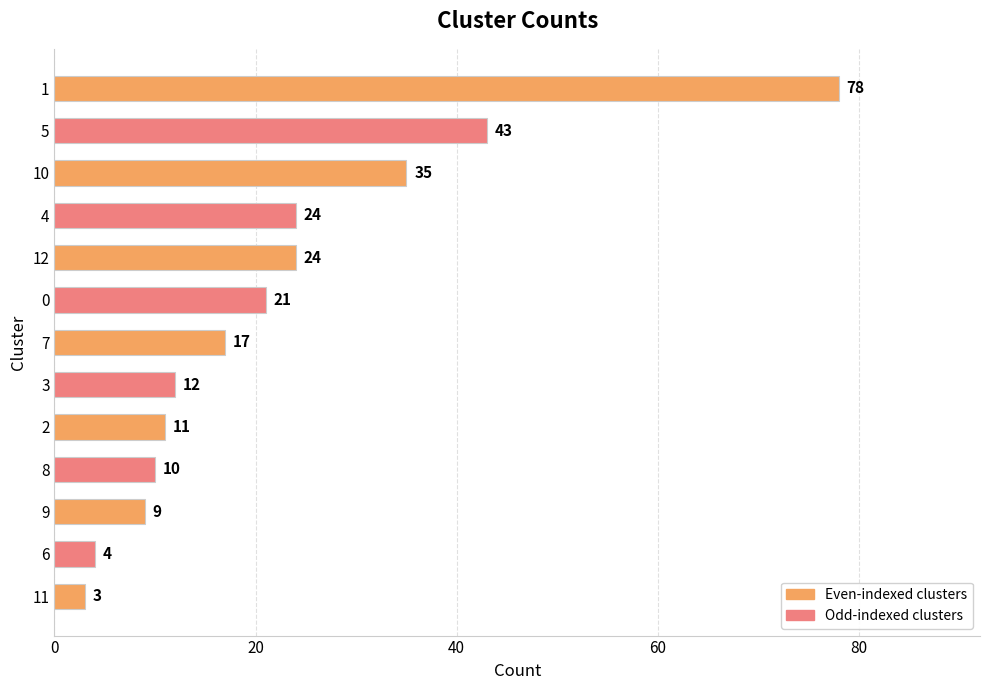

How many data points are less than 17?

6